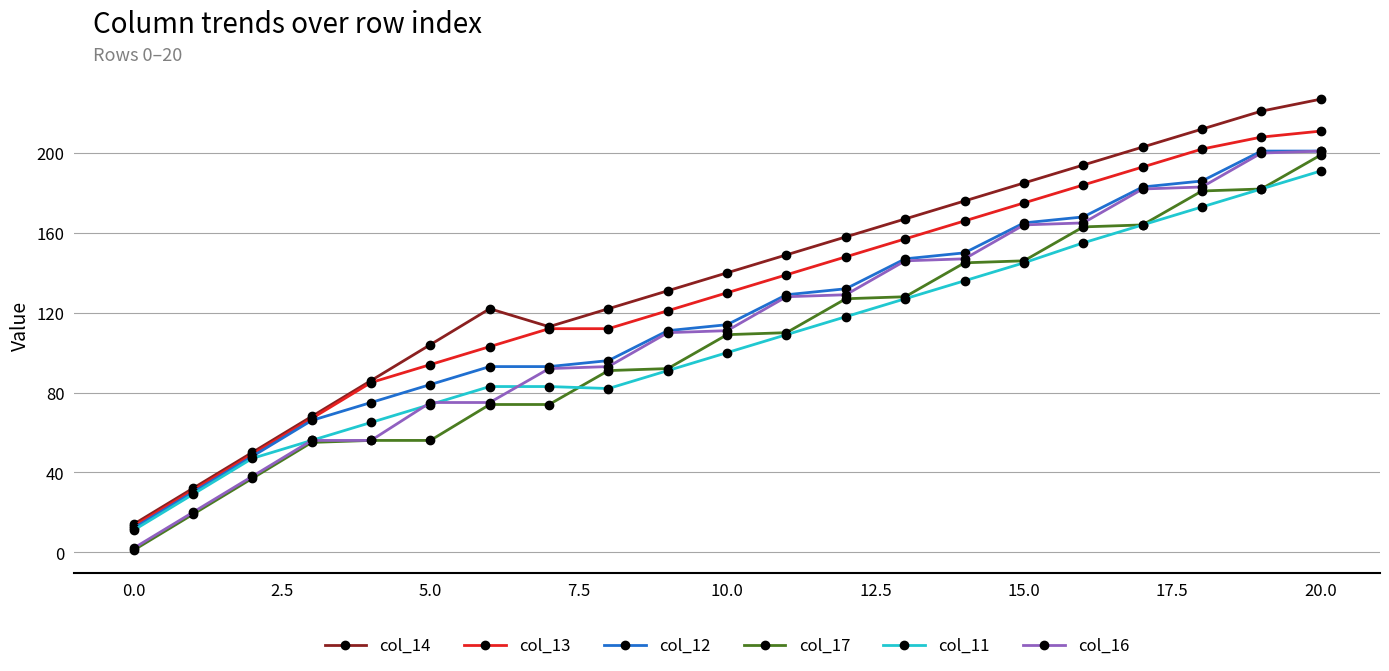

How many lines are shown in the chart?

6